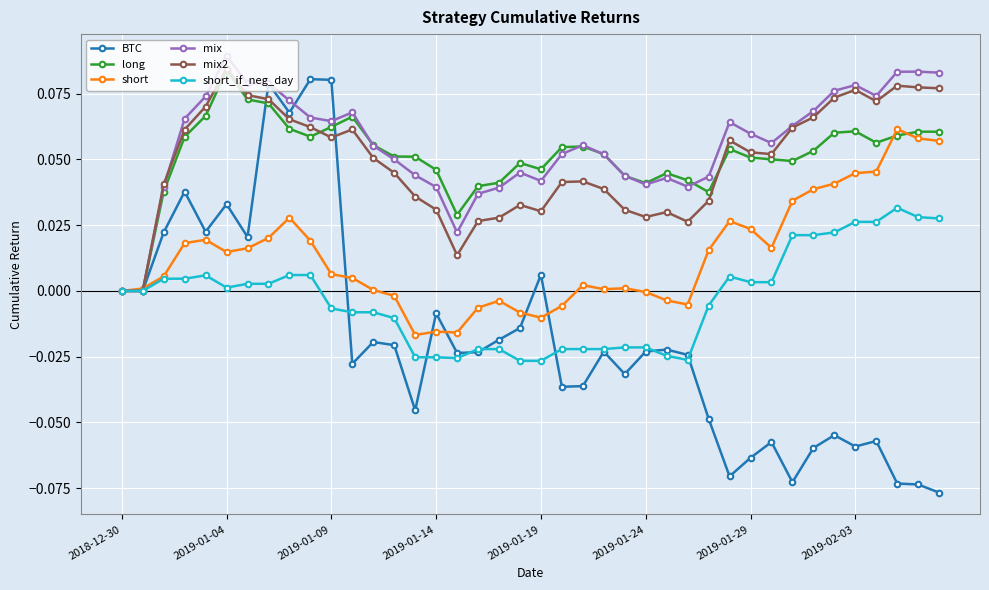

True or false: short has more than 1 points higher than both neighbors.

True